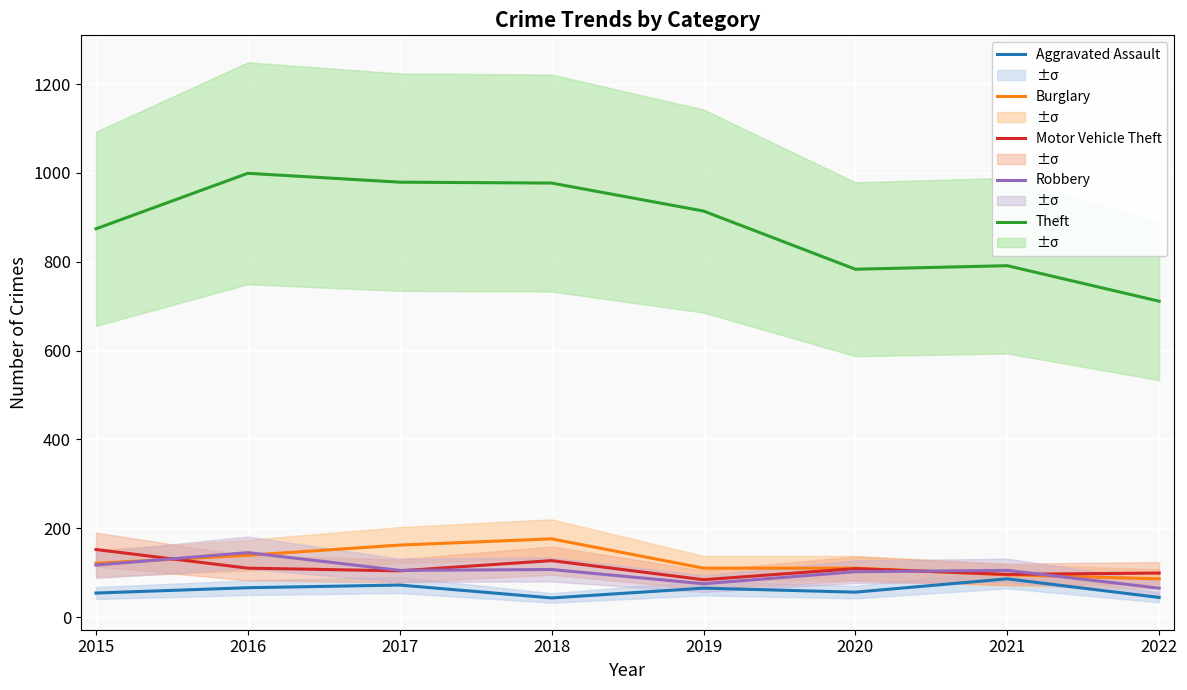

List the series in order of their peak value, highest first.

Theft, Burglary, Motor Vehicle Theft, Robbery, Aggravated Assault